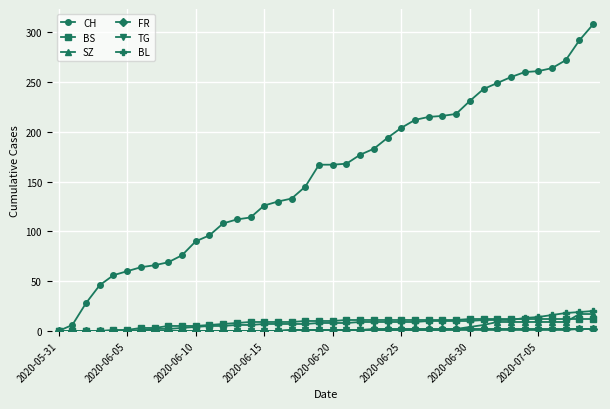

Which series has the widest spread of values?

CH